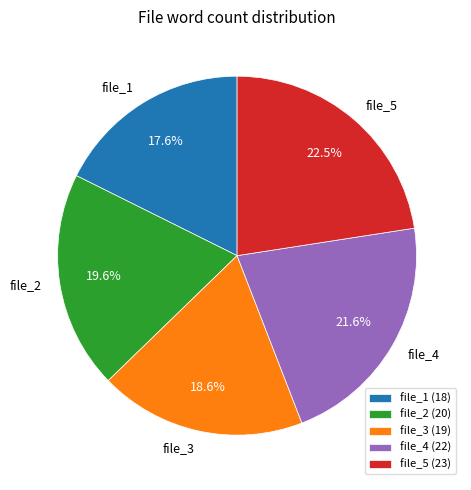

Between file_3 and file_4, which is larger?

file_4